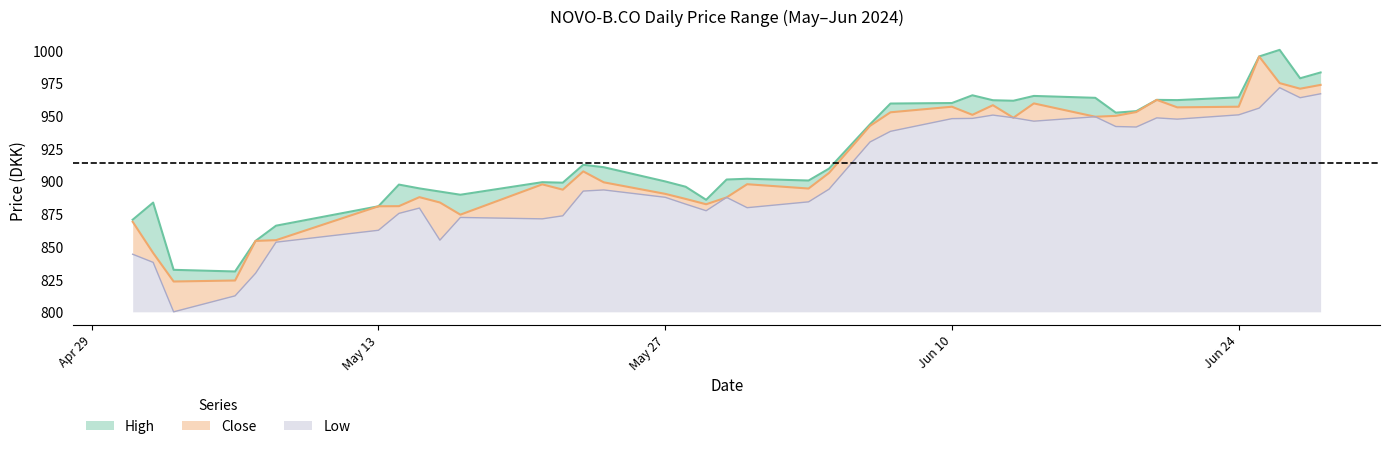

True or false: Low has a value of 1357.3 at Jun 24.

False